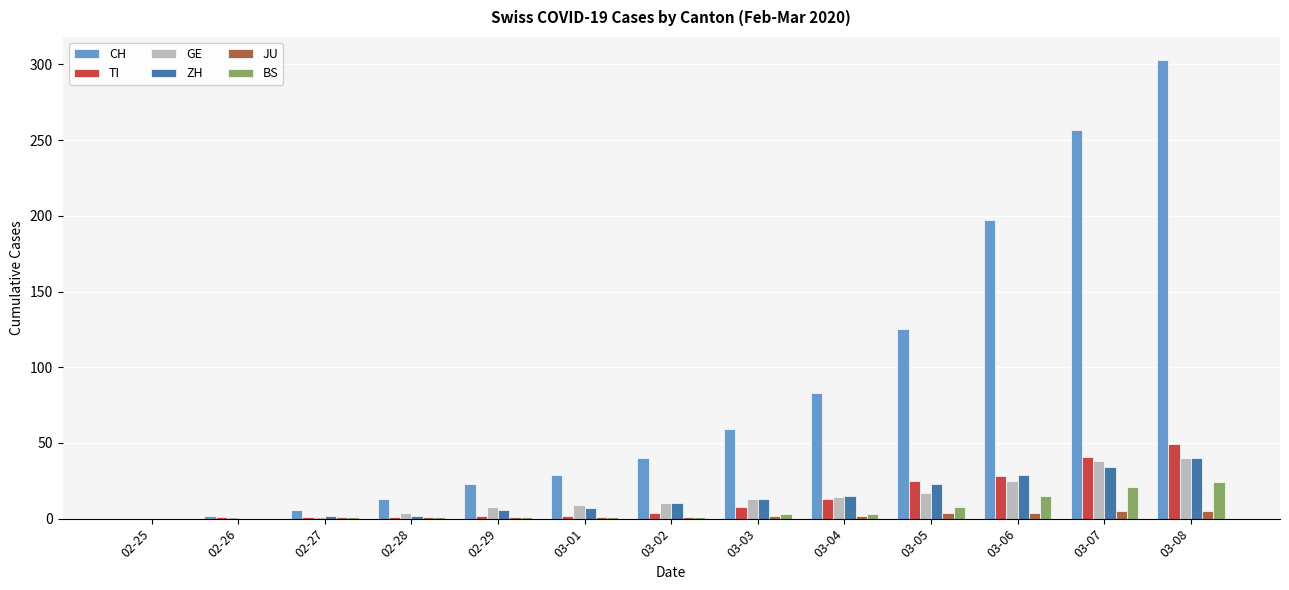

Is the value of TI at 03-02 greater than the value of CH at 02-25?

Yes